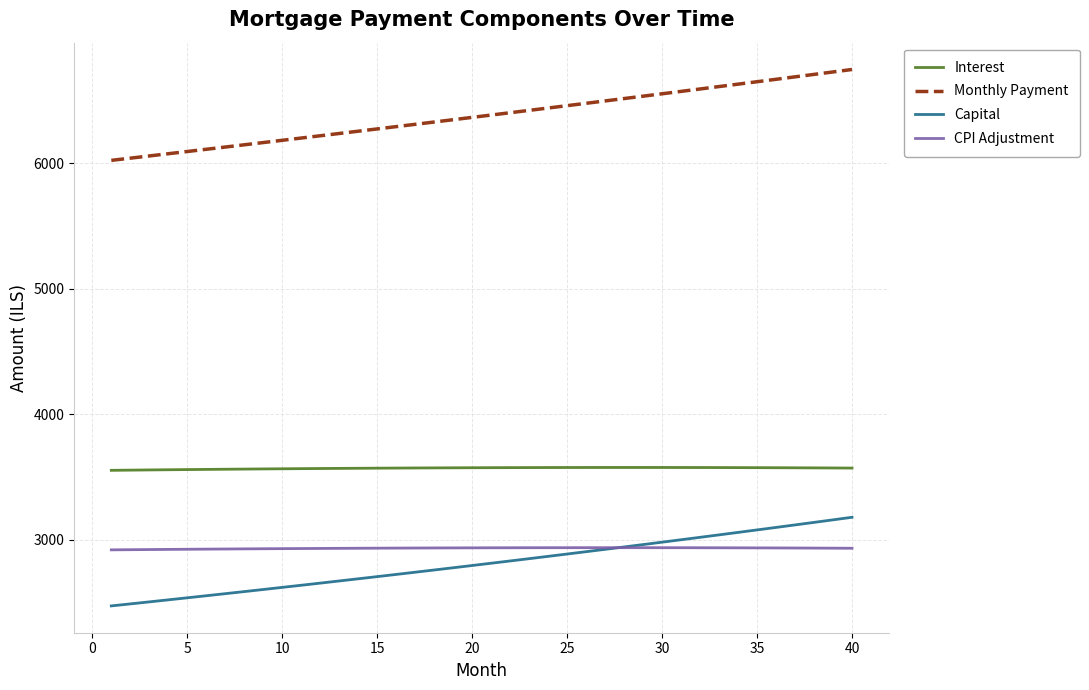

Which series has the largest total across all categories?

Monthly Payment